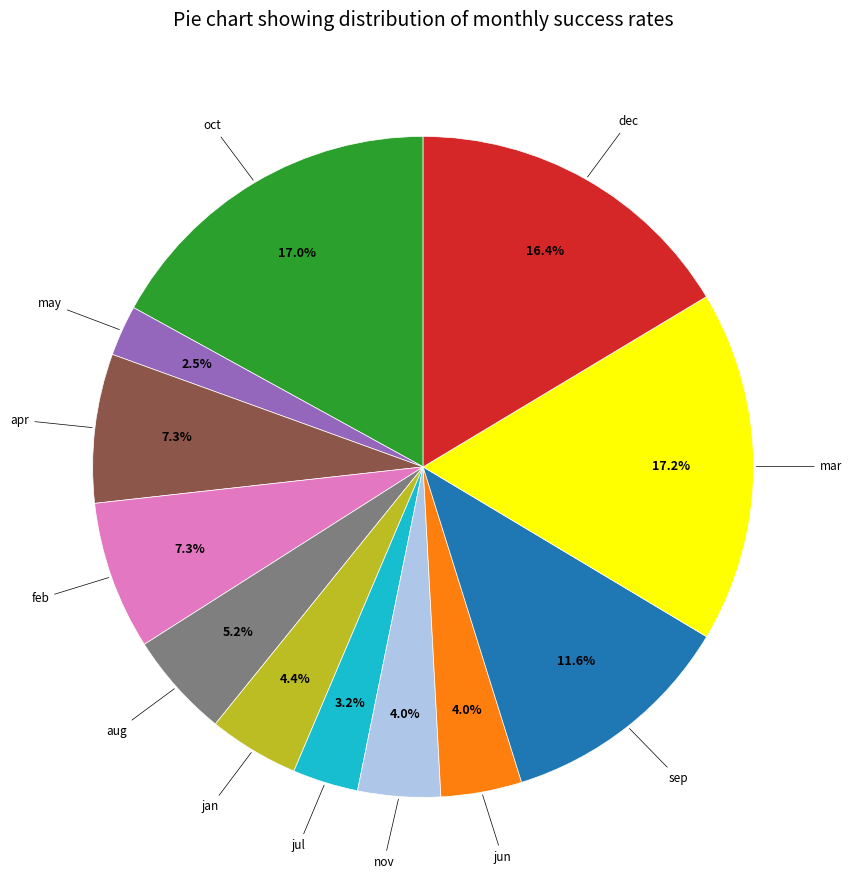

Is there any slice that represents more than half of the pie?

No